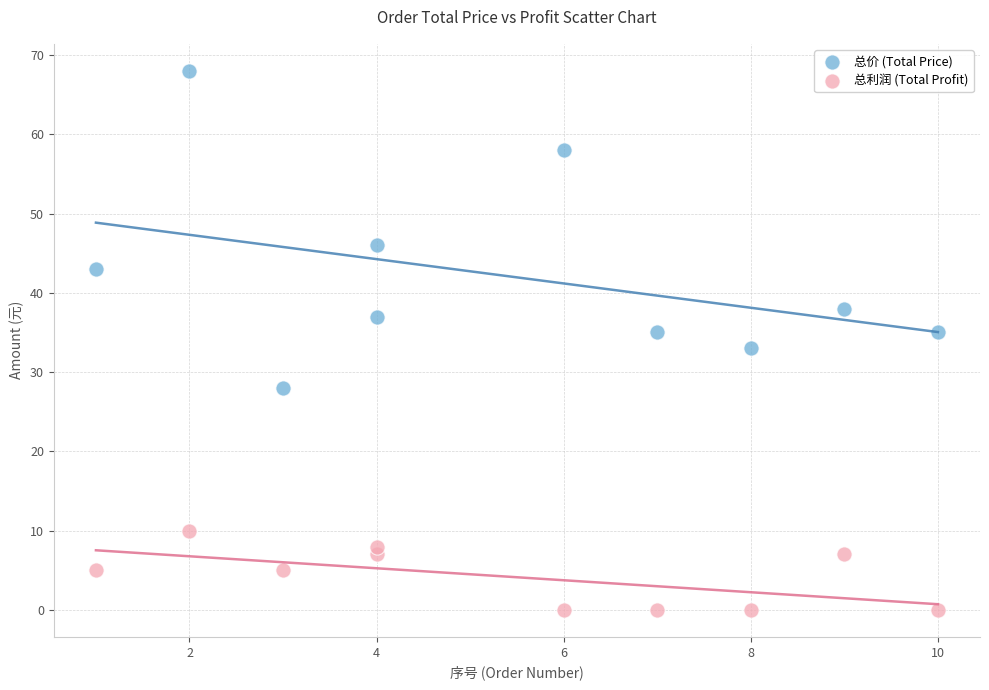

Across all data points, what is the range of Y values (max minus min)?

68